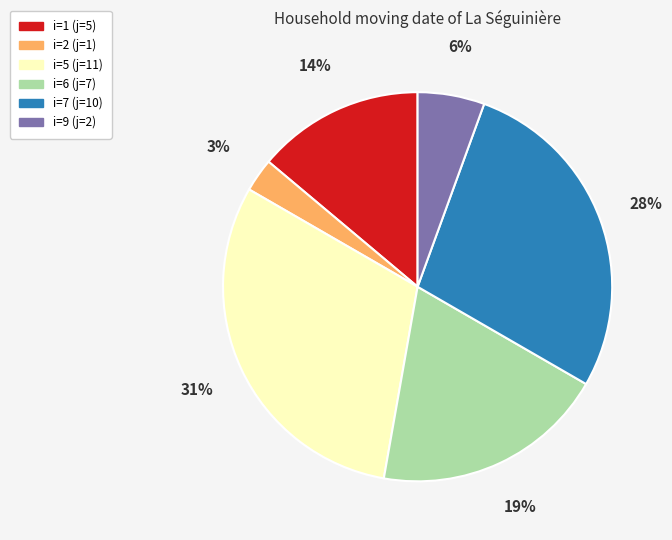

The i=5 (j=11) slice represents 31% of the pie. True or false?

True